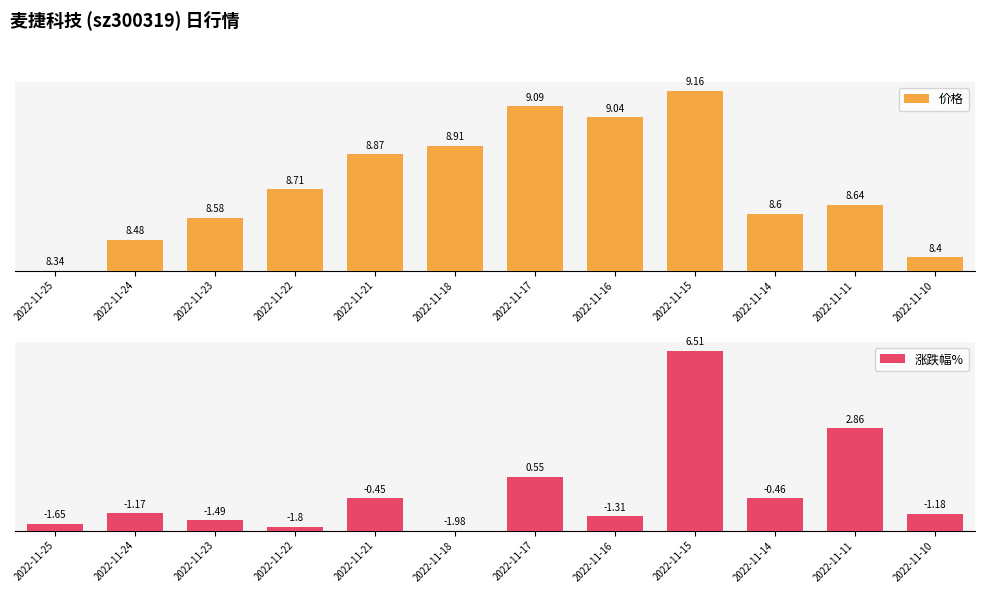

At which category is the sum across all series the highest?

2022-11-15